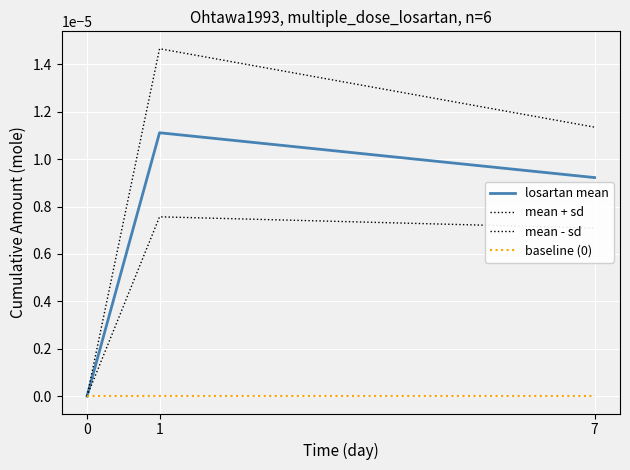

At how many categories does at least one series exceed 0?

2